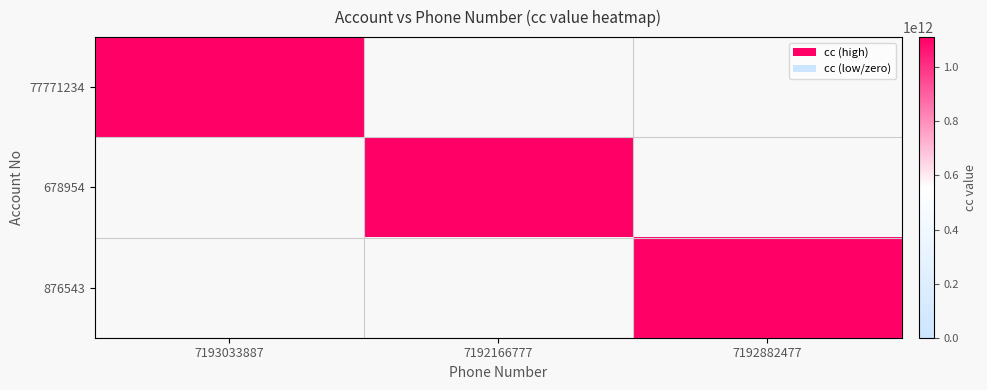

At which category does the chart reach its minimum across all series?

7192166777